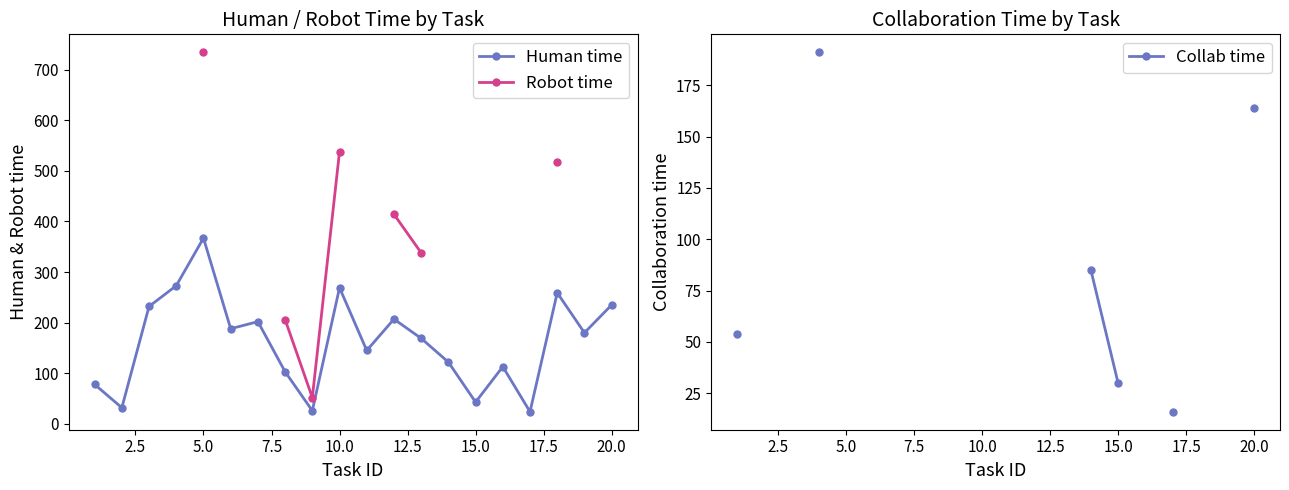

What is the maximum value for Human time?

367